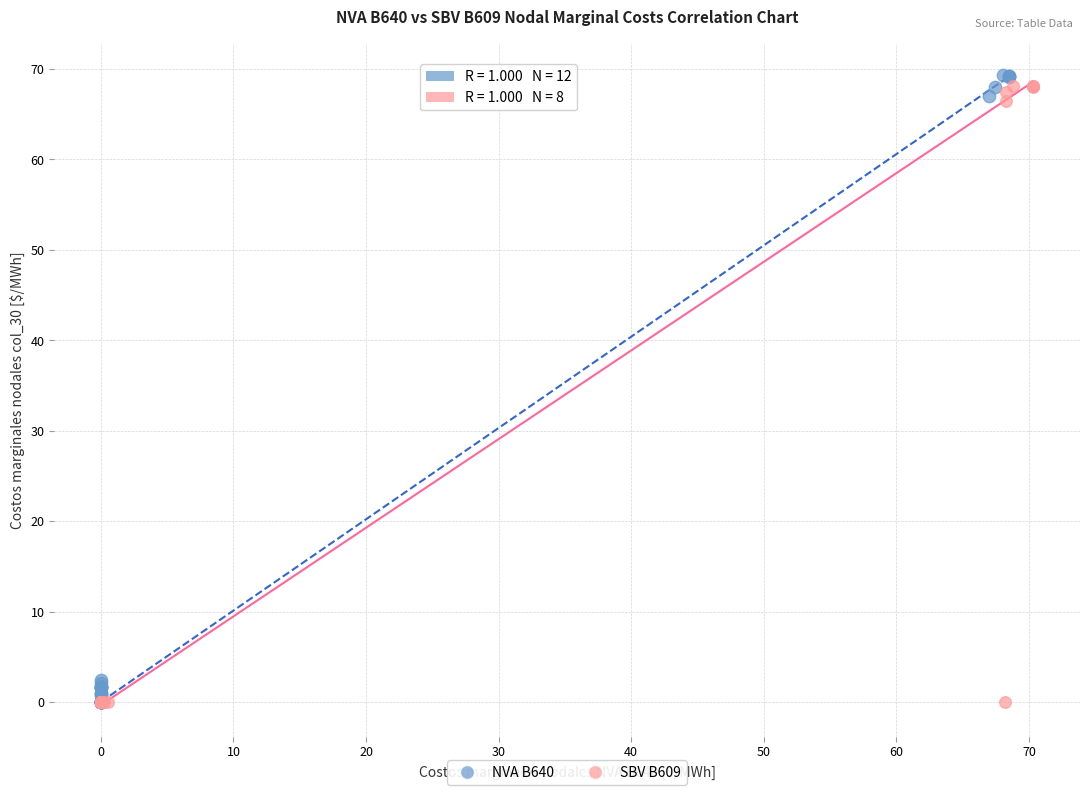

What are all the series names shown in the legend?

NVA B640, SBV B609